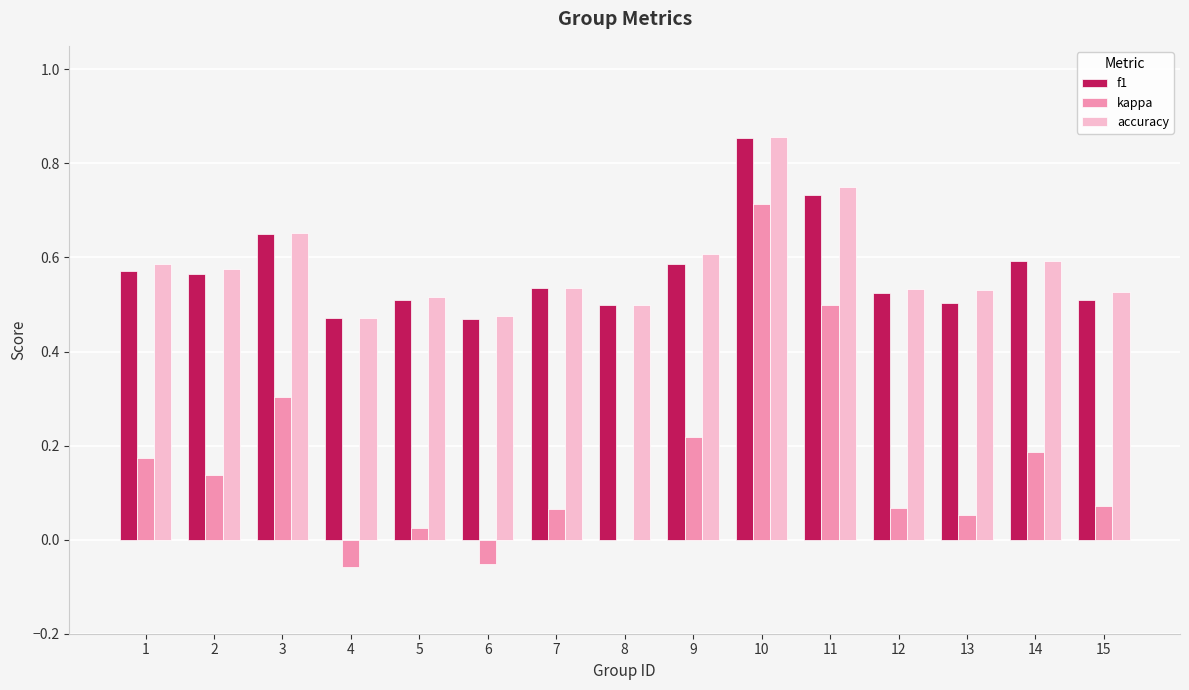

What is the total value across all series at 12?

1.1